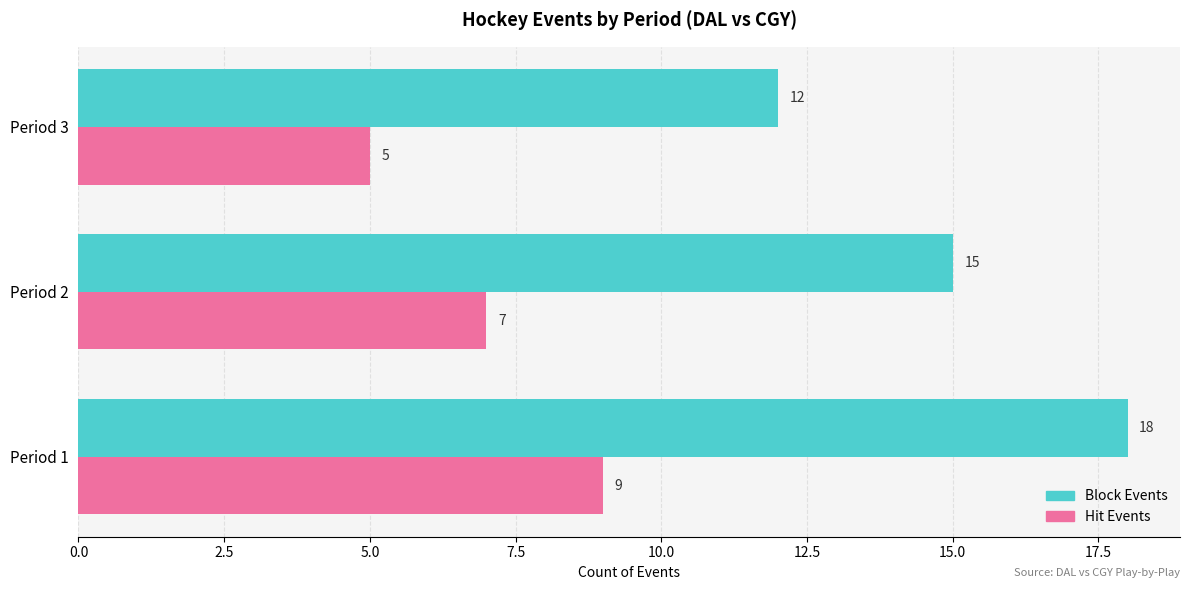

What value does the Block Events series have at Period 2?

15